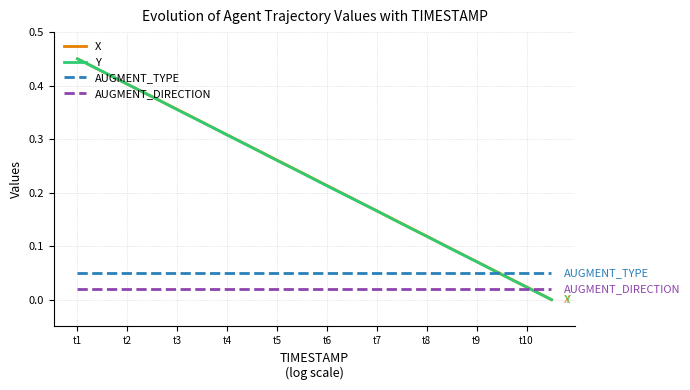

How many lines are shown in the chart?

4